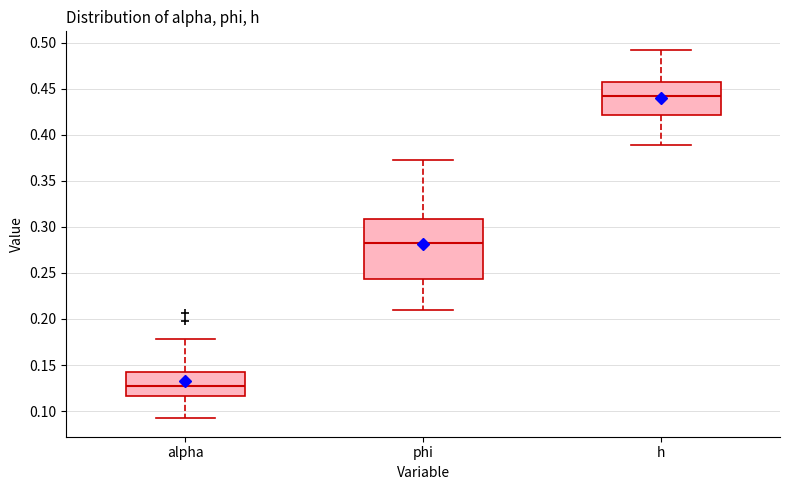

Which box is the tallest, from its lower edge to its upper edge?

phi